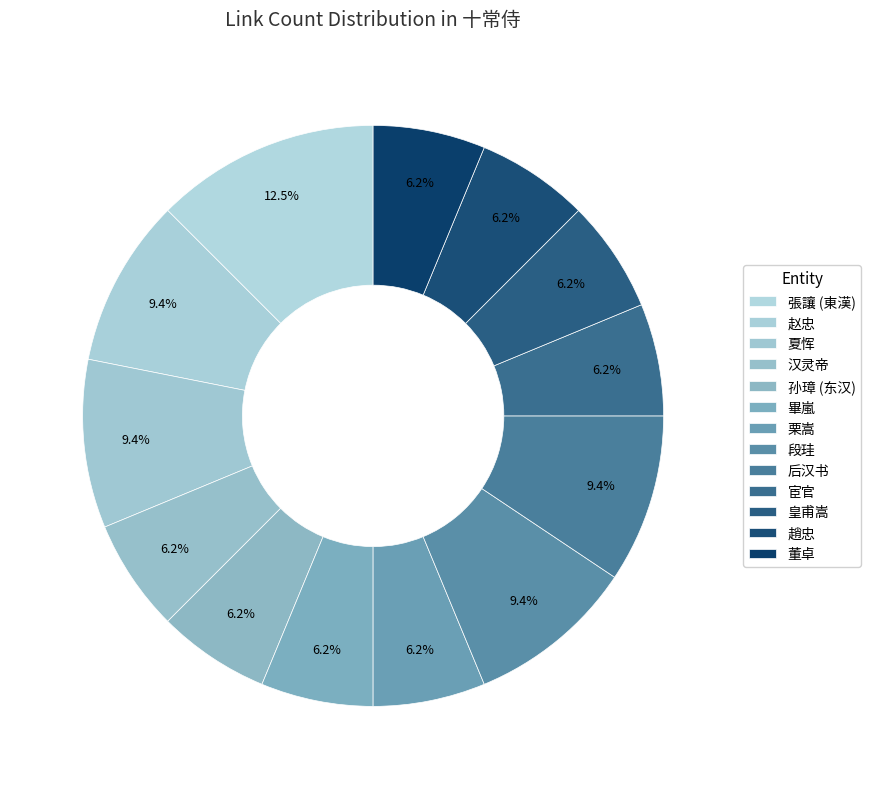

What is the change in value from 張讓 (東漢) to 栗嵩?

-2